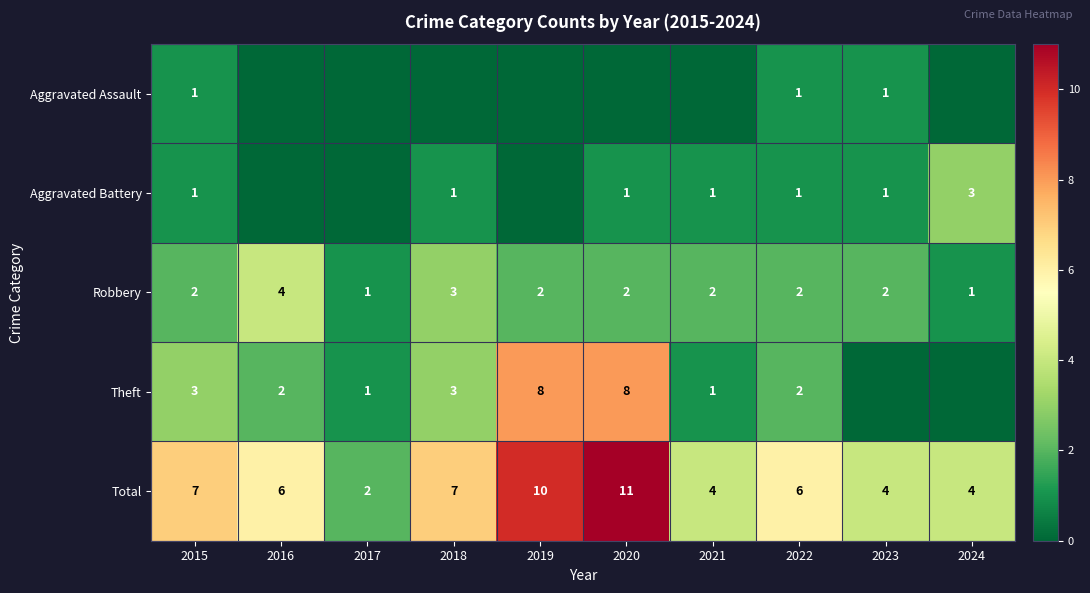

Between 2022 and 2024, which is larger?

2022